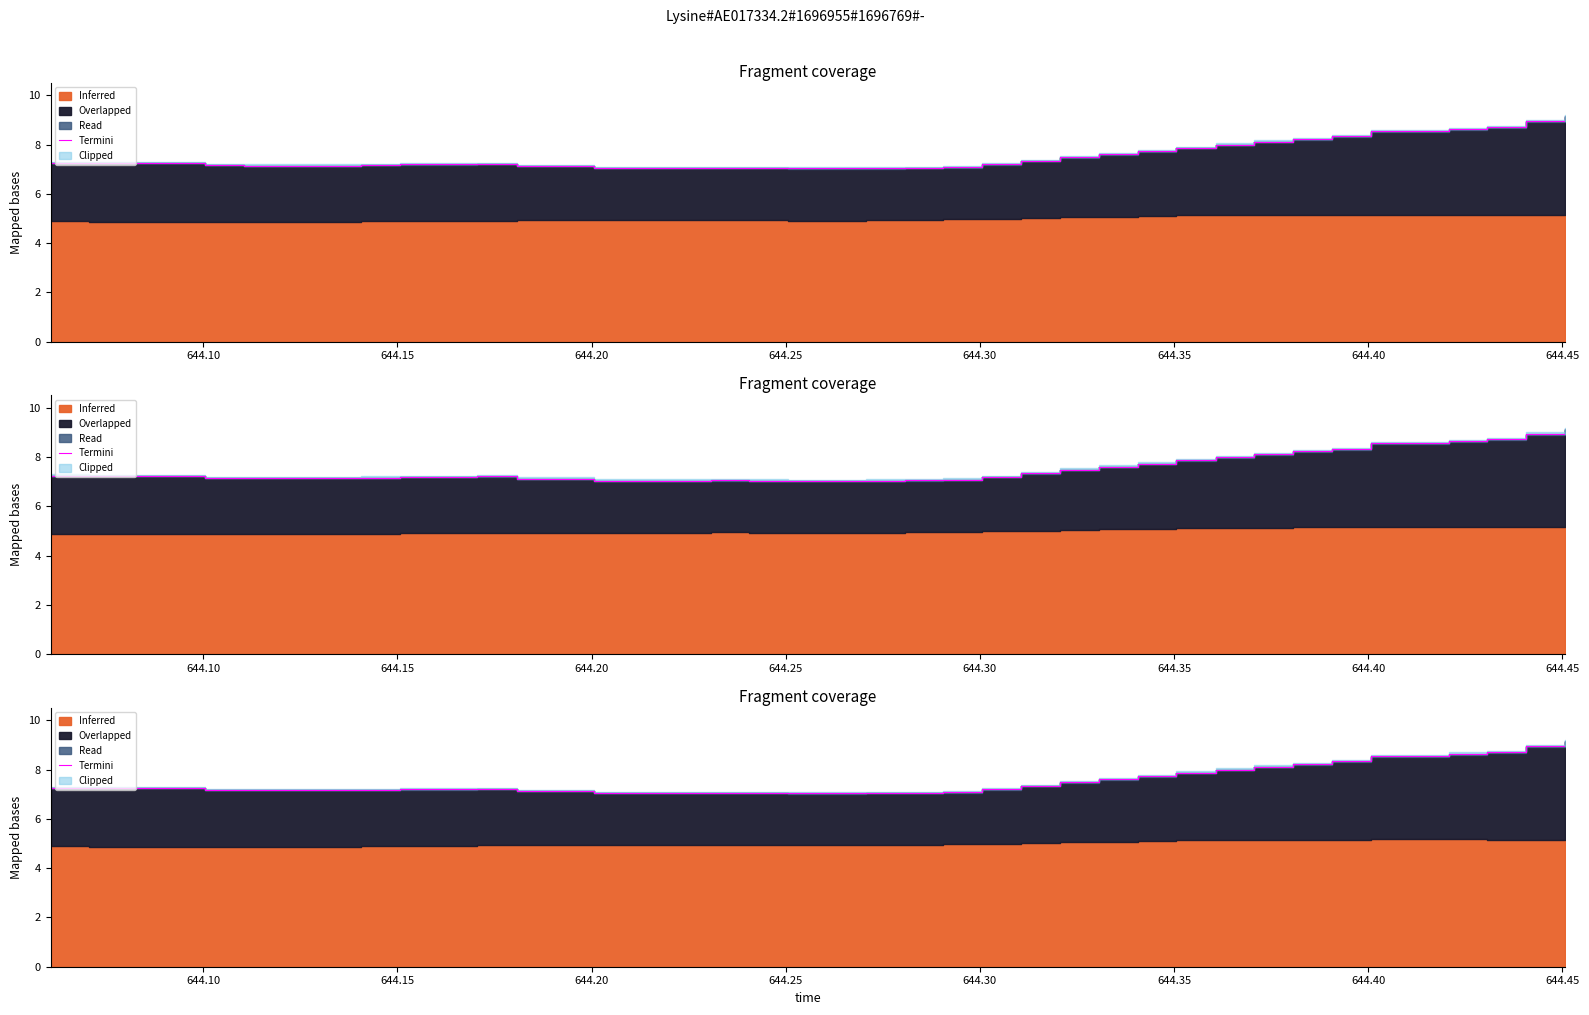

What is the average value?

7.5